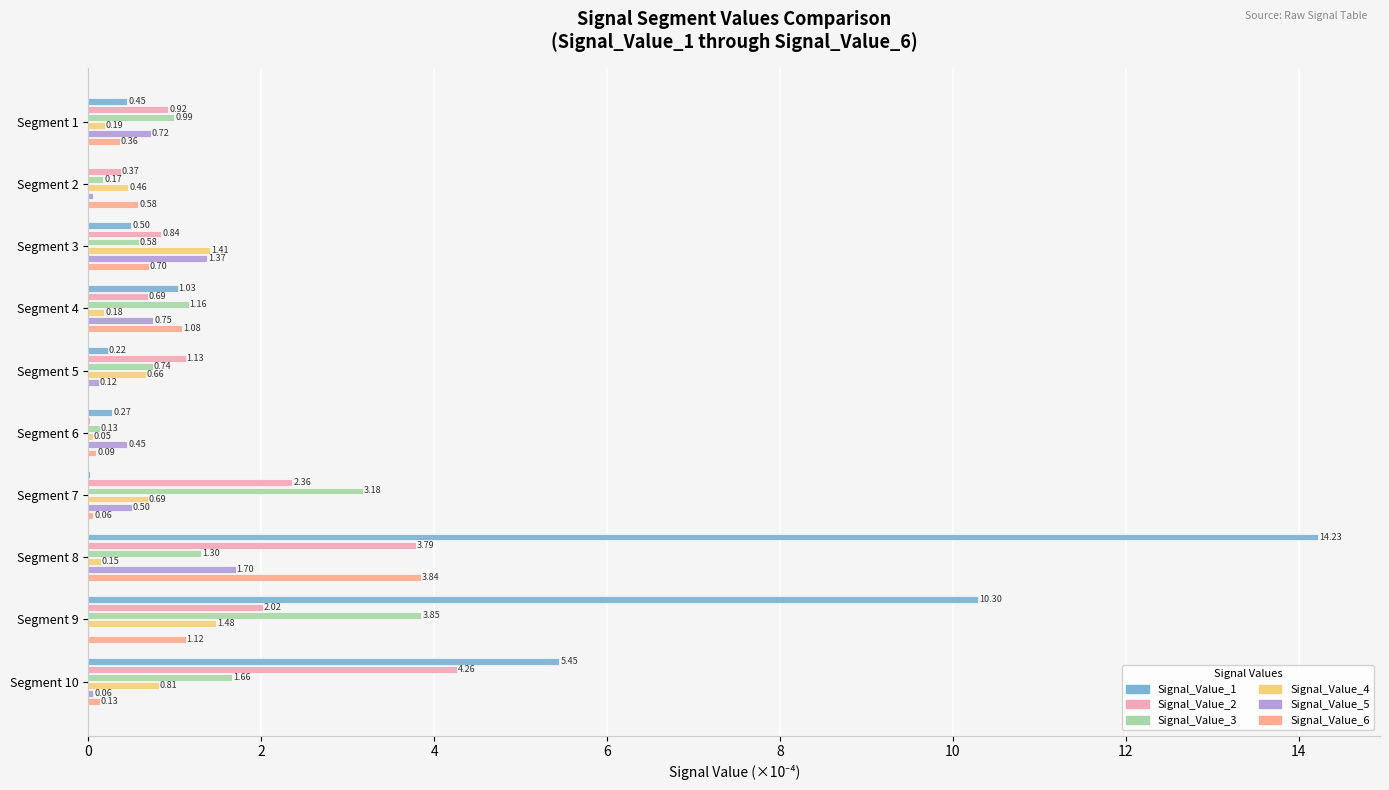

Which series changed the most between Segment 1 and Segment 9?

Signal_Value_1